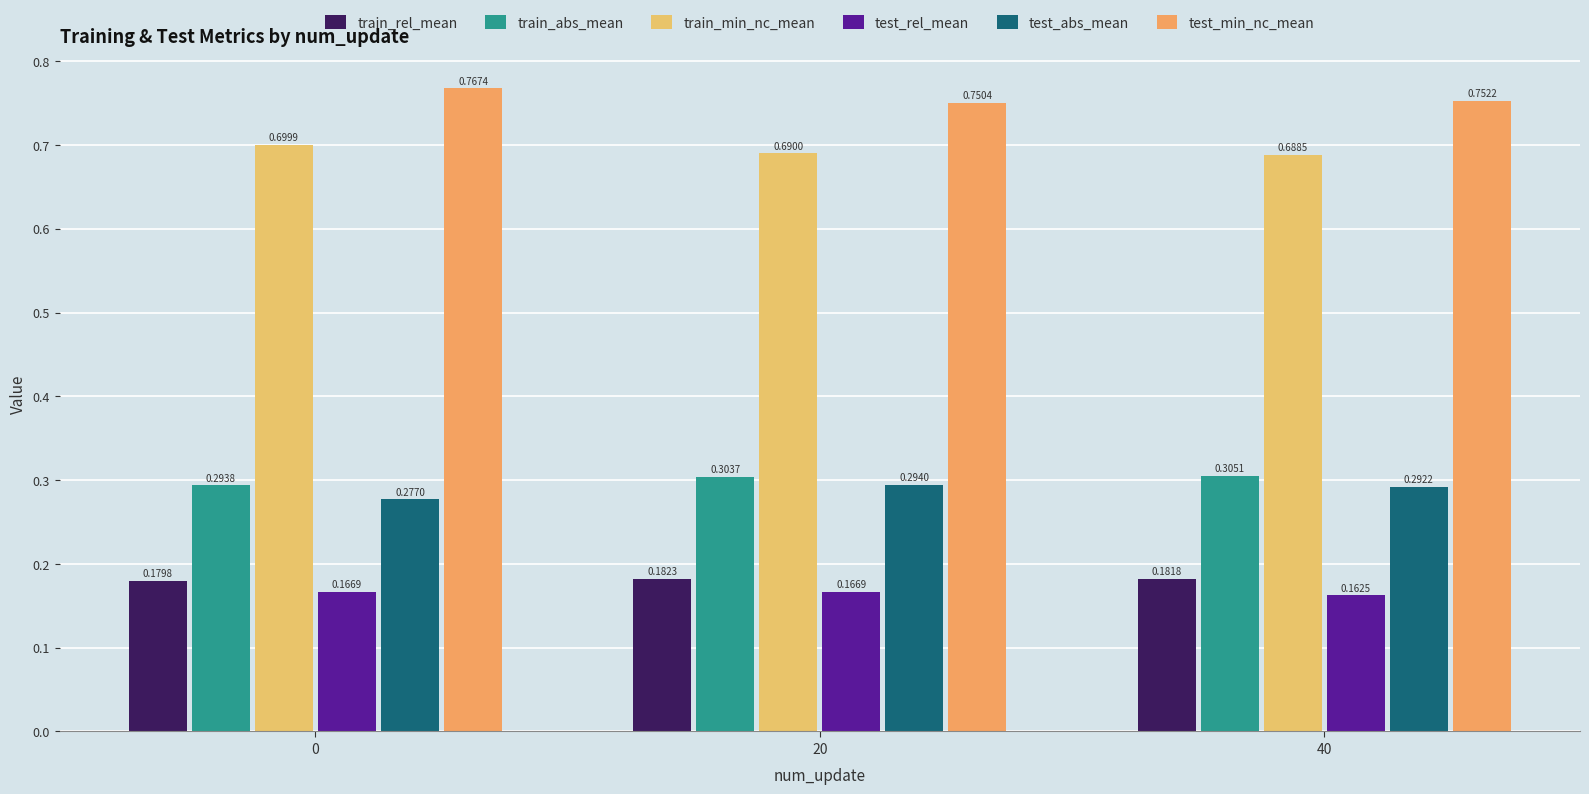

What is the difference between the highest and lowest values at 40?

0.6